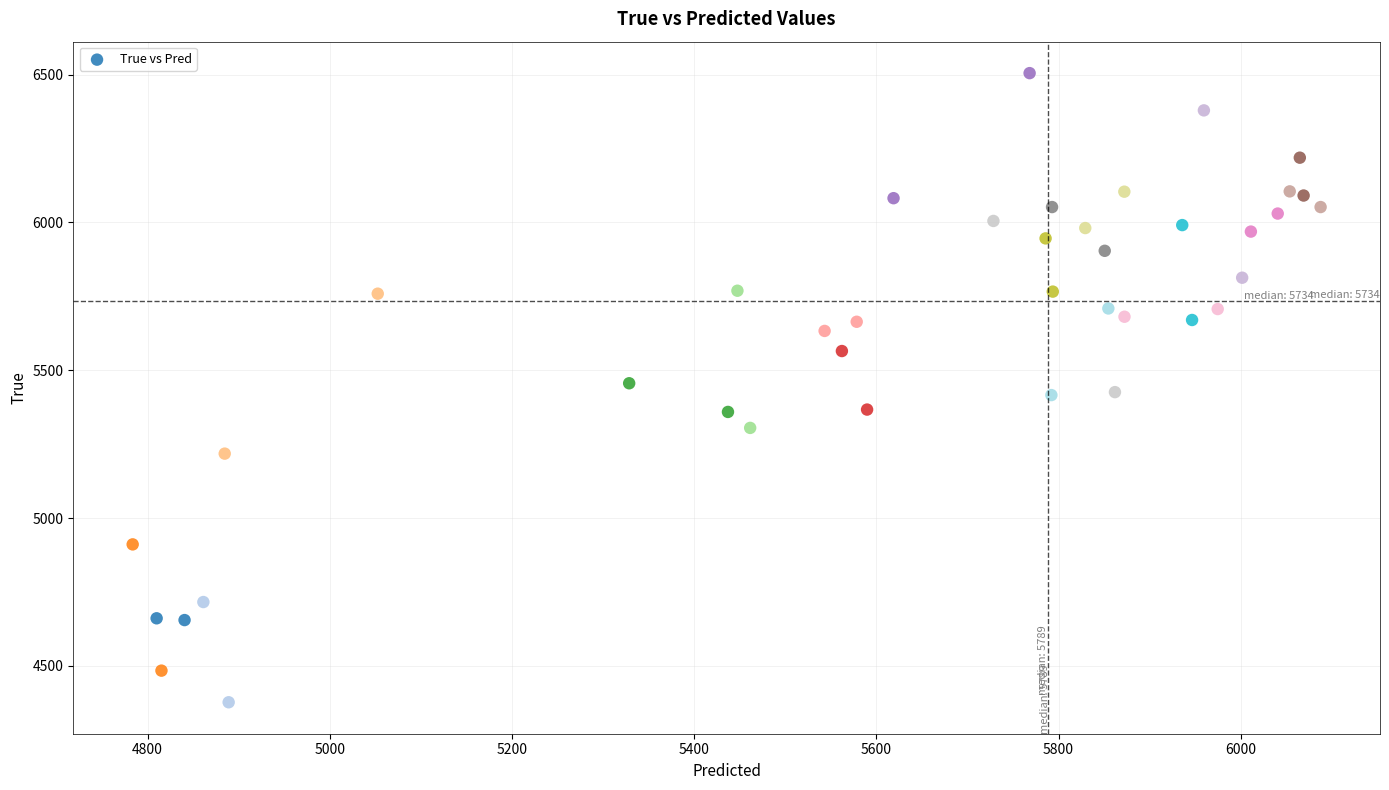

What is the range of Y values (max minus min)?

2128